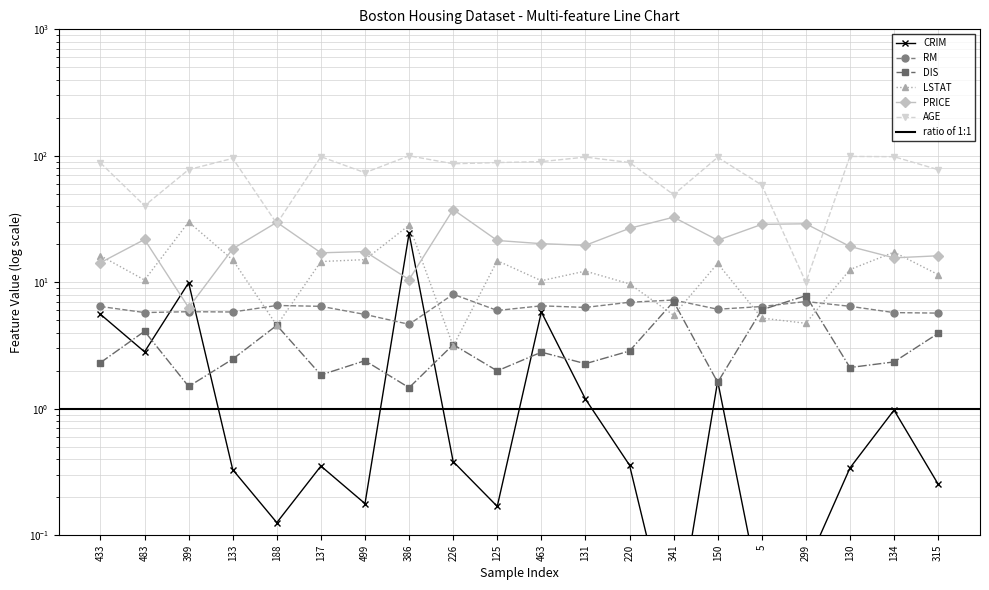

Is the value of PRICE at 134 greater than the value of AGE at 483?

No